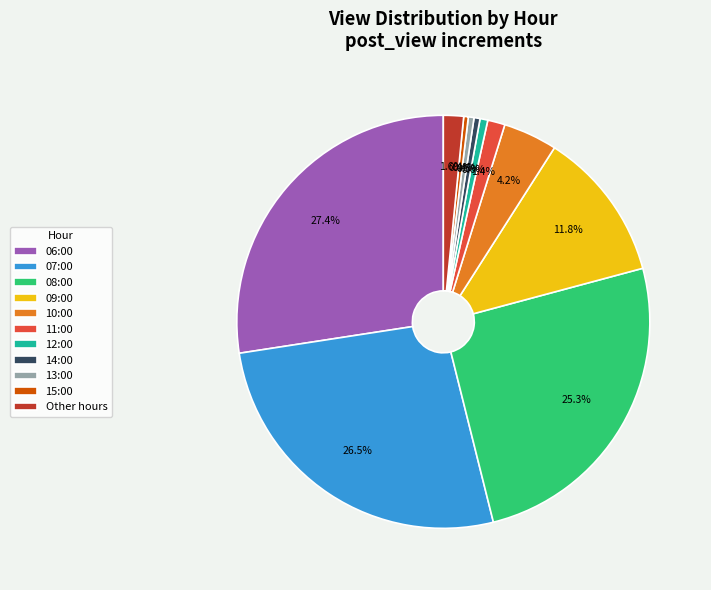

To the nearest percent, what is the difference between the largest and smallest slice percentages?

27%